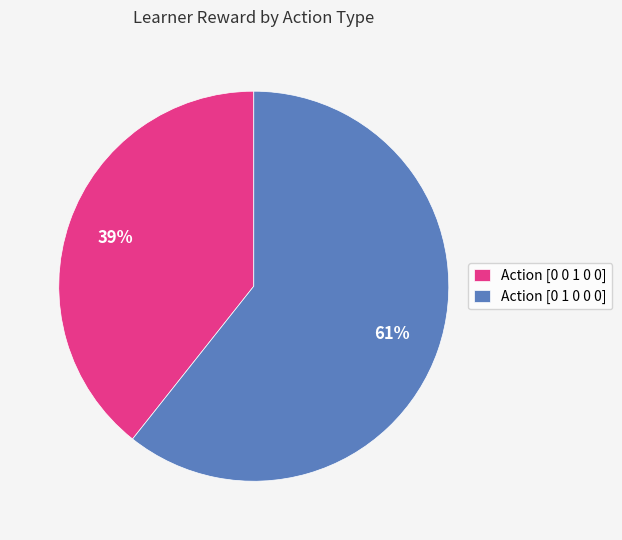

How many segments does this pie chart have?

2